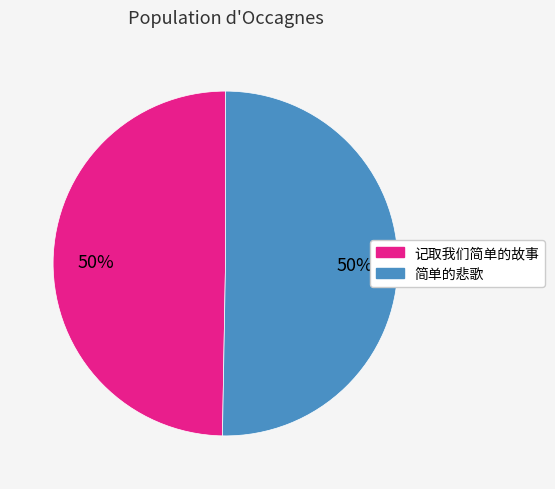

Approximately how many times larger is the value at 简单的悲歌 compared to 记取我们简单的故事?

1.0